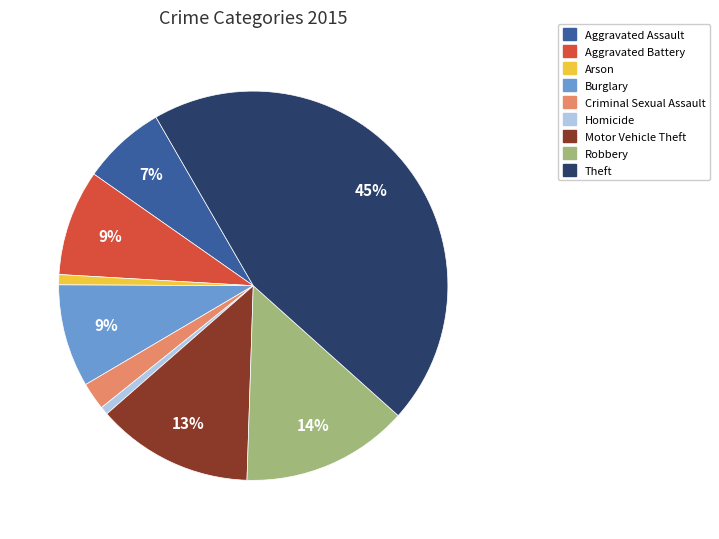

What percentage is the Burglary slice, to the nearest percent?

9%